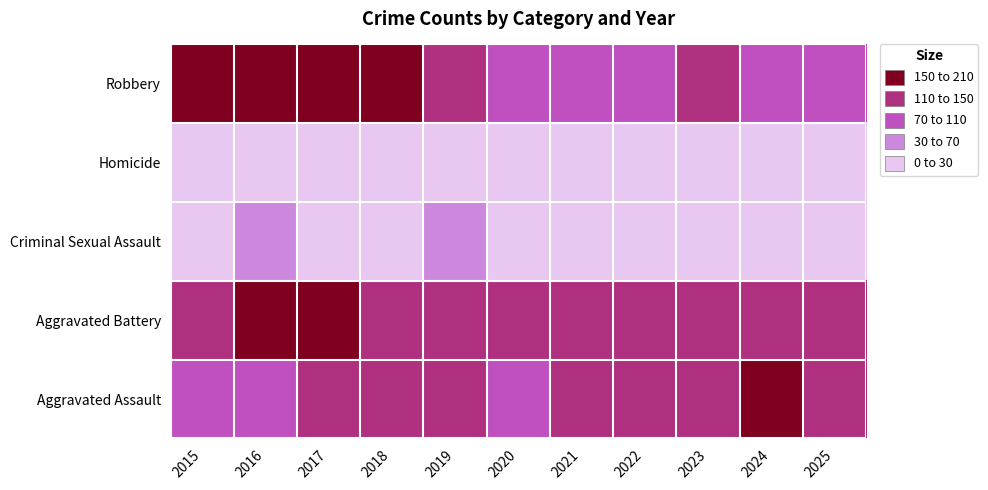

At which category does the chart reach its peak across all series?

2016